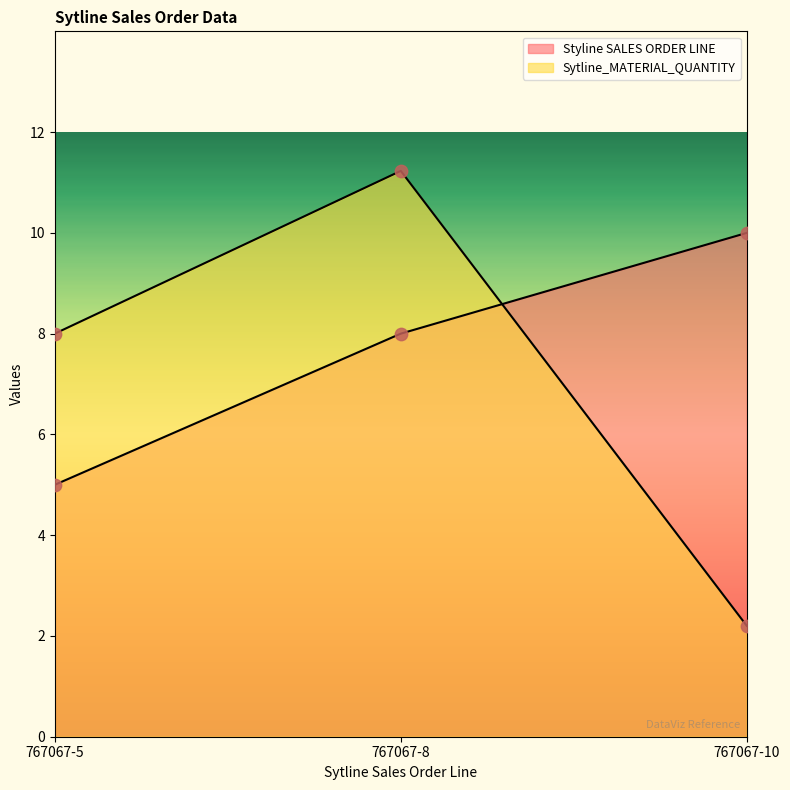

At how many categories does at least one series exceed 7?

3